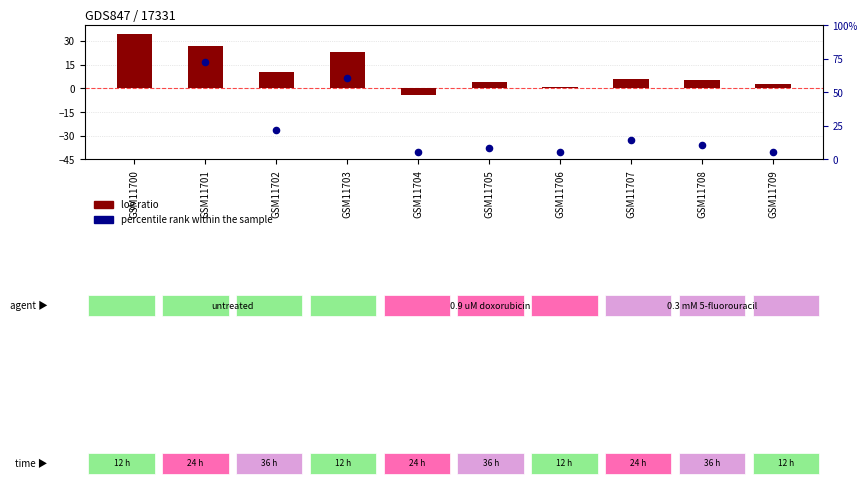

Which has a higher value, GSM11709 or GSM11700?

GSM11700